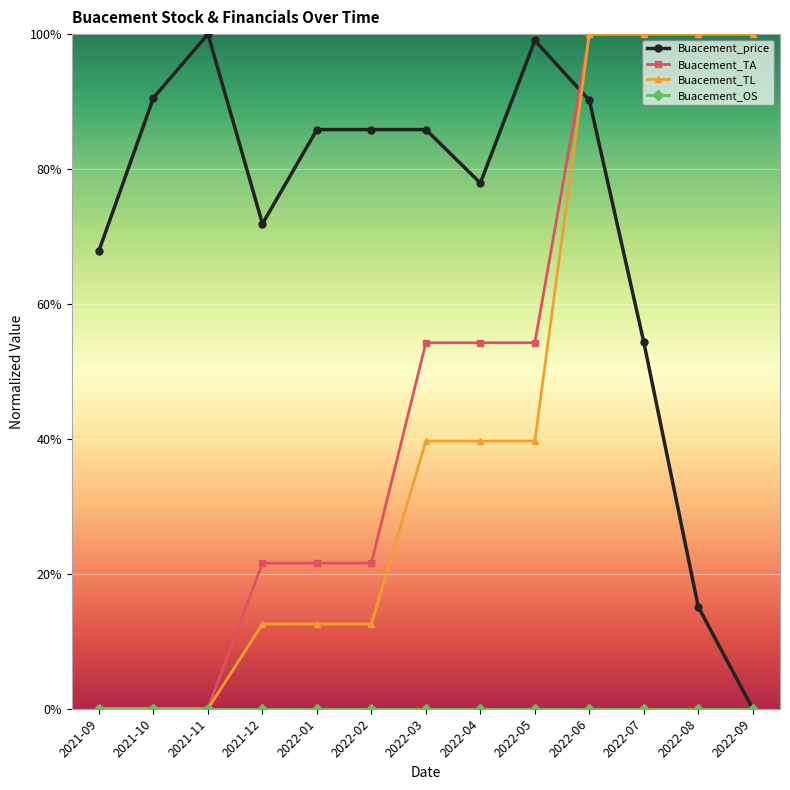

Is this an area chart (filled region under the line)?

No